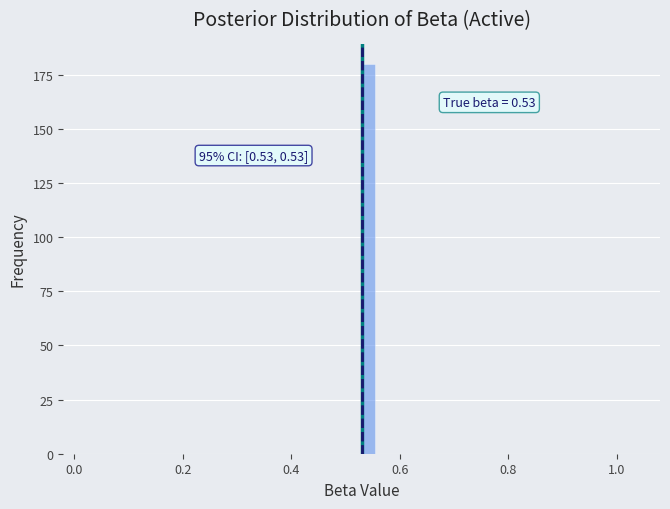

Read against the x-axis, roughly where is the centre of the tallest bar?

0.54